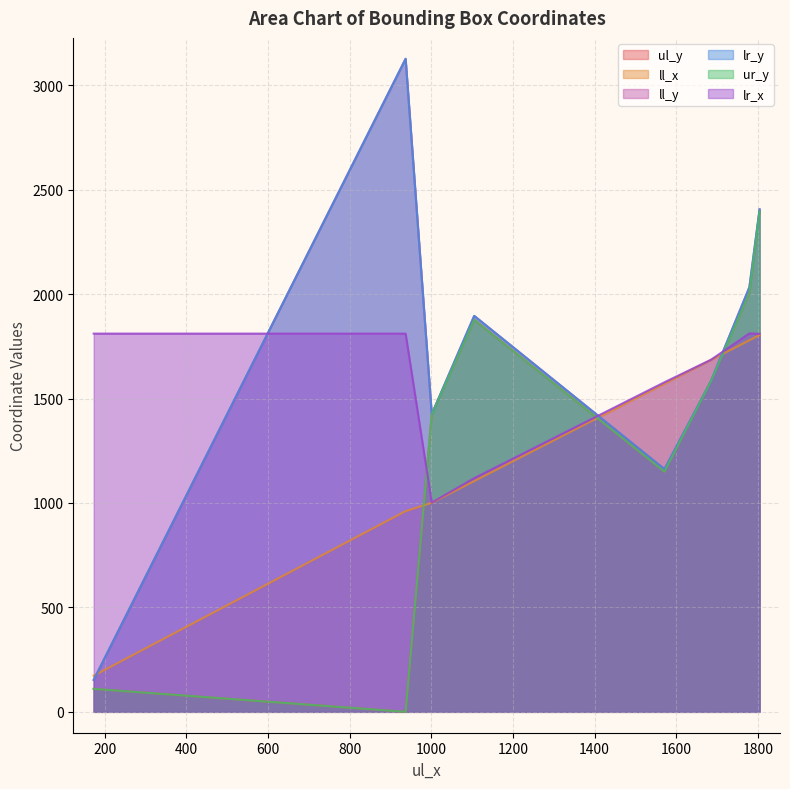

Does the chart display data point markers on the line(s)?

No